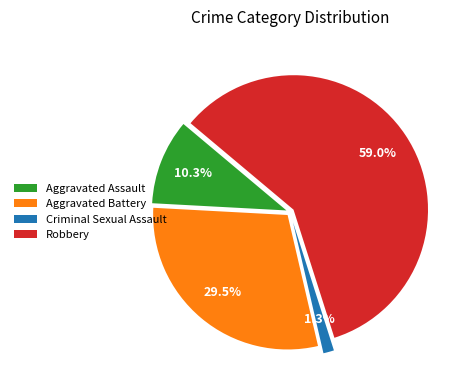

What is the total percentage of Robbery and Aggravated Assault?

69.2%